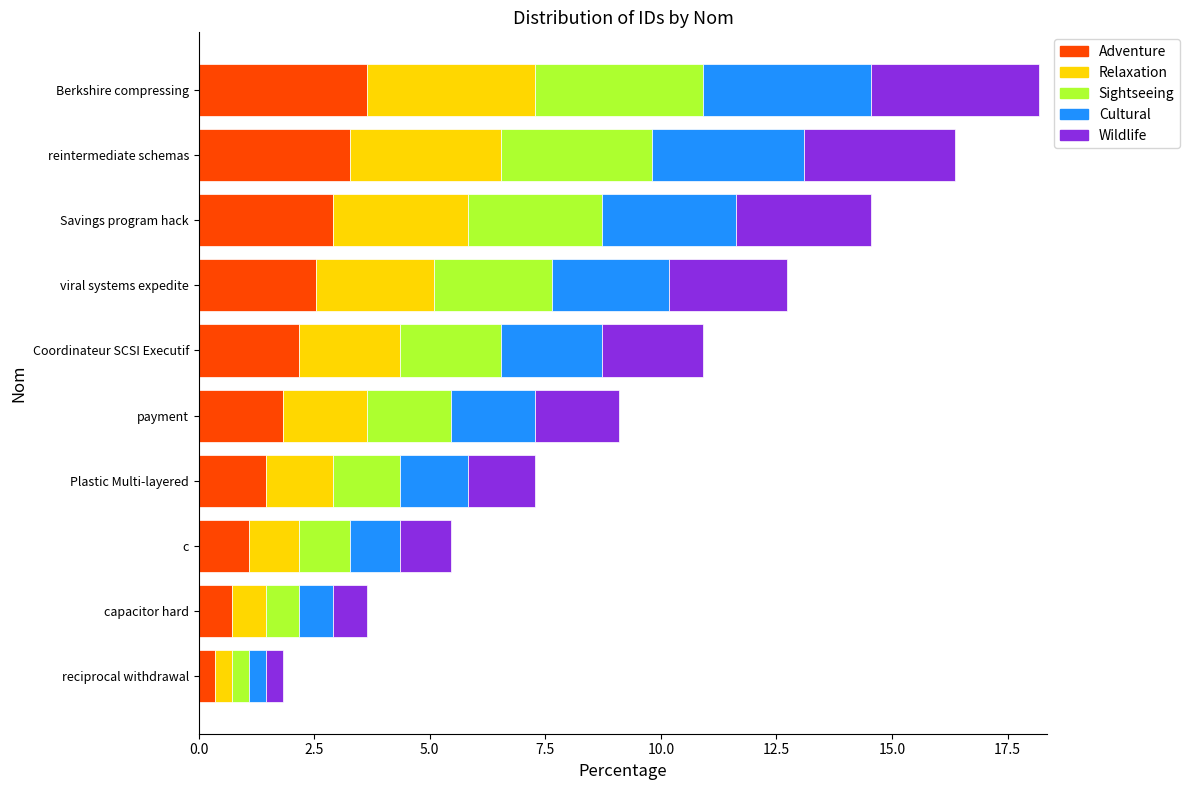

What is the total value across all series at Savings program hack?

14.5